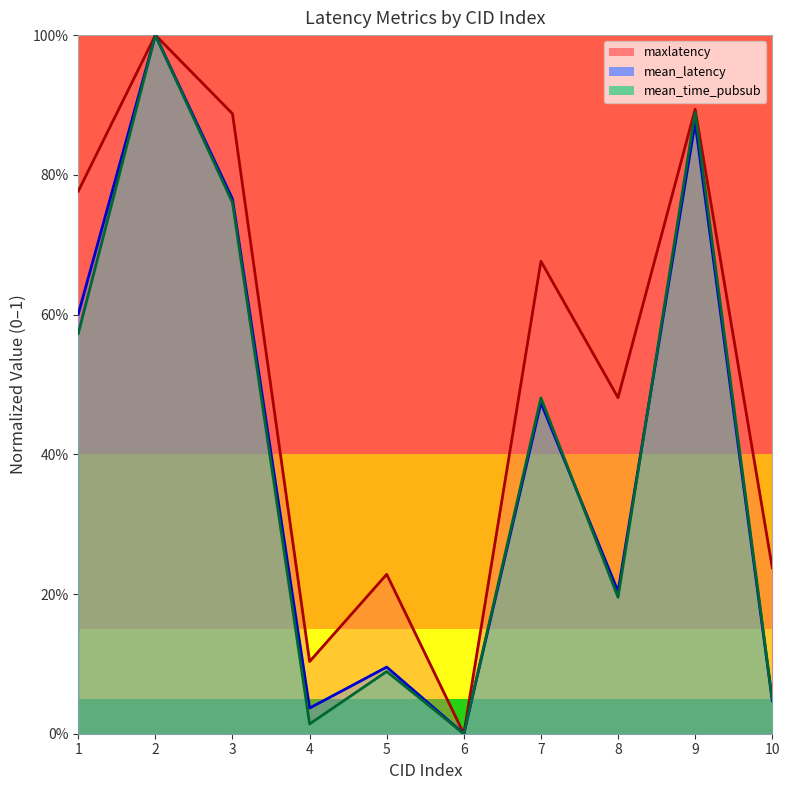

Count the number of data series in this chart.

3